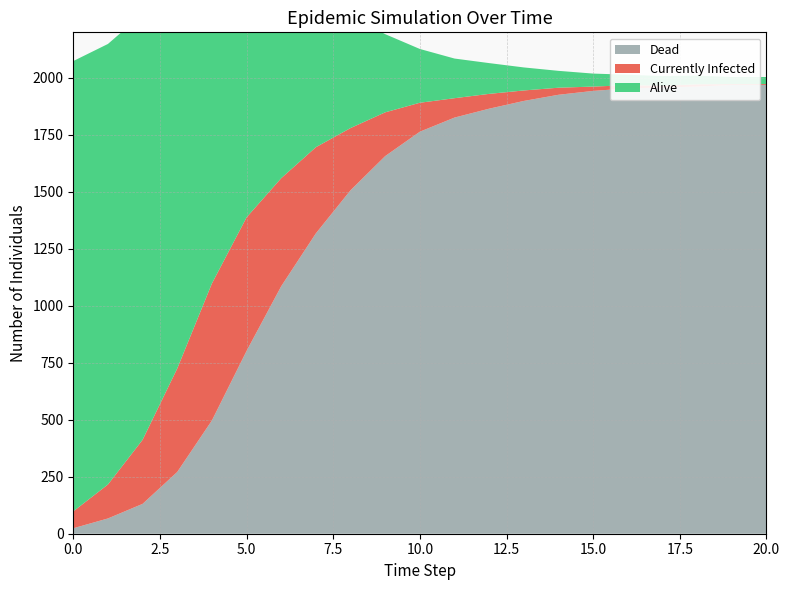

Reading left to right, list all the values displayed in this chart.

Alive: 0=1976	1=1933	2=1869	3=1729	4=1503	5=1198	6=914	7=682	8=493	9=343	10=236	11=174	12=135	13=101	14=74	15=57	16=46	17=42	18=38	19=31	20=31
Currently Infected: 0=74	1=149	2=281	3=454	4=601	5=586	6=474	7=378	8=273	9=192	10=127	11=85	12=65	13=46	14=31	15=19	16=14	17=8	18=10	19=4	20=4
Dead: 0=24	1=67	2=131	3=271	4=497	5=802	6=1086	7=1318	8=1507	9=1657	10=1764	11=1826	12=1865	13=1899	14=1926	15=1943	16=1954	17=1958	18=1962	19=1969	20=1969